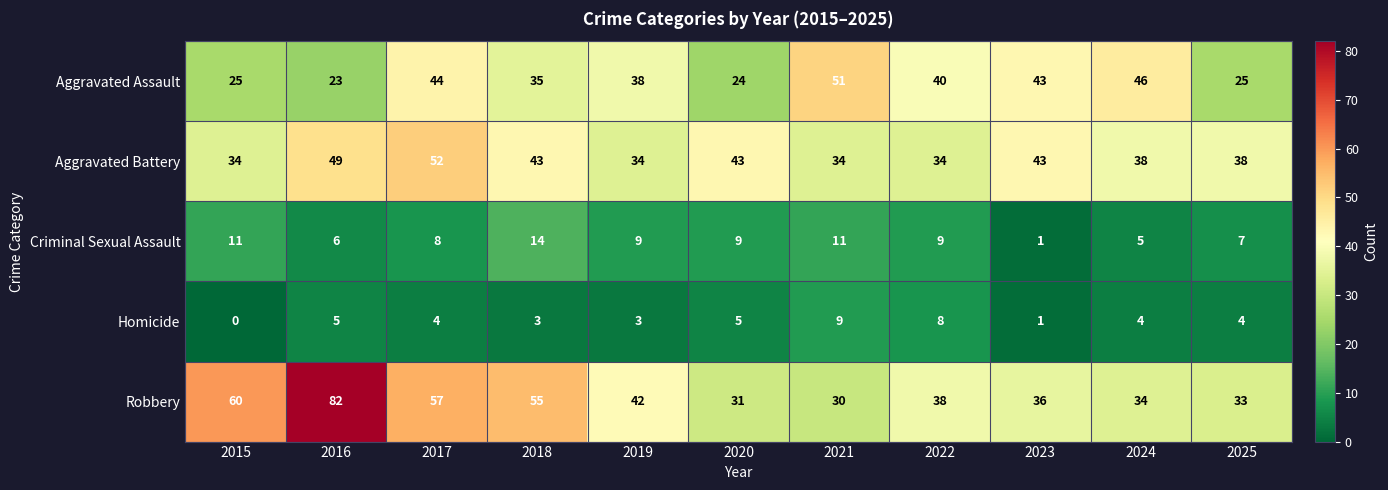

What is the total value across all series at 2025?

107